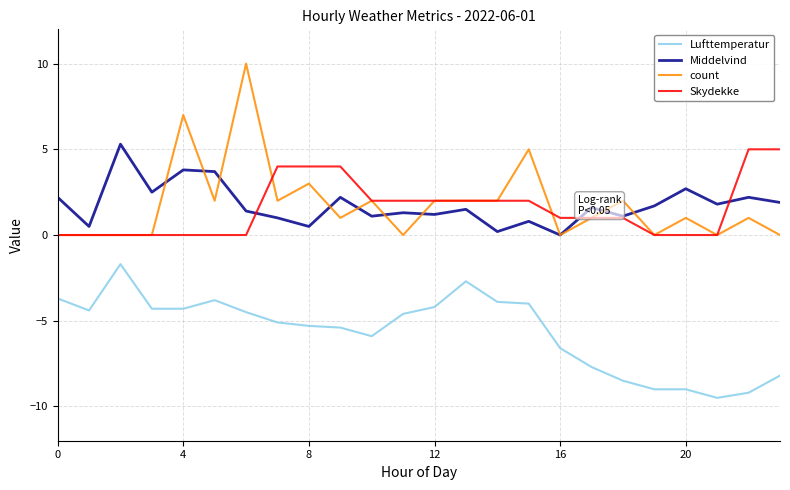

What is the minimum value shown in the chart?

-9.5